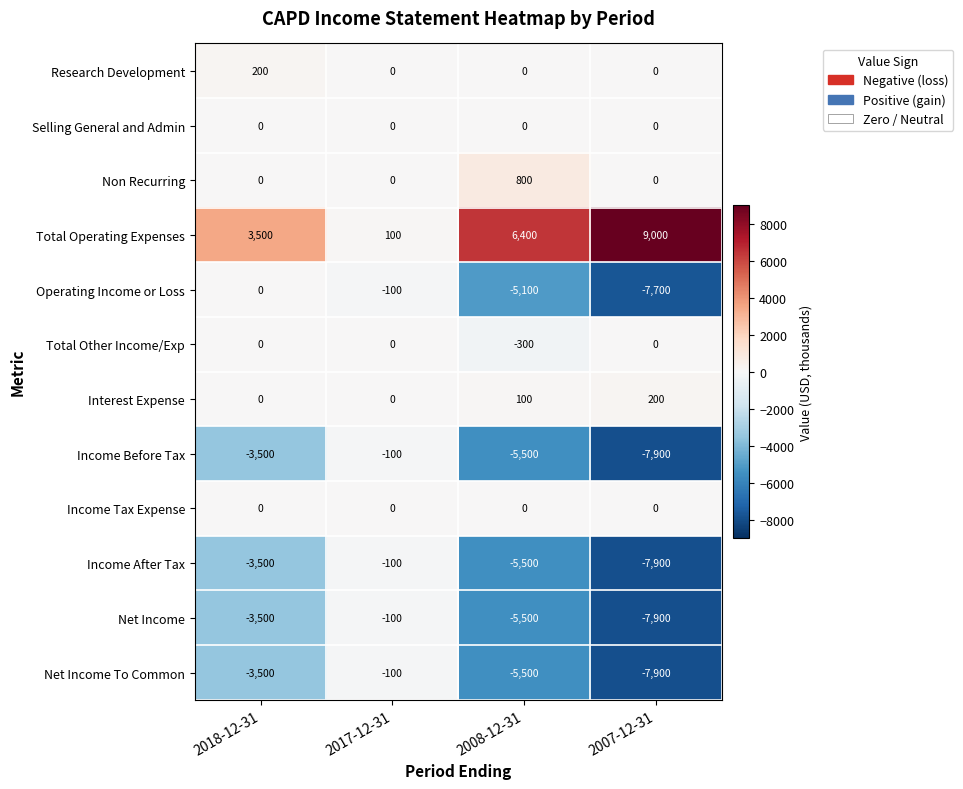

What is the spread (max minus min) of values at 2017-12-31?

200